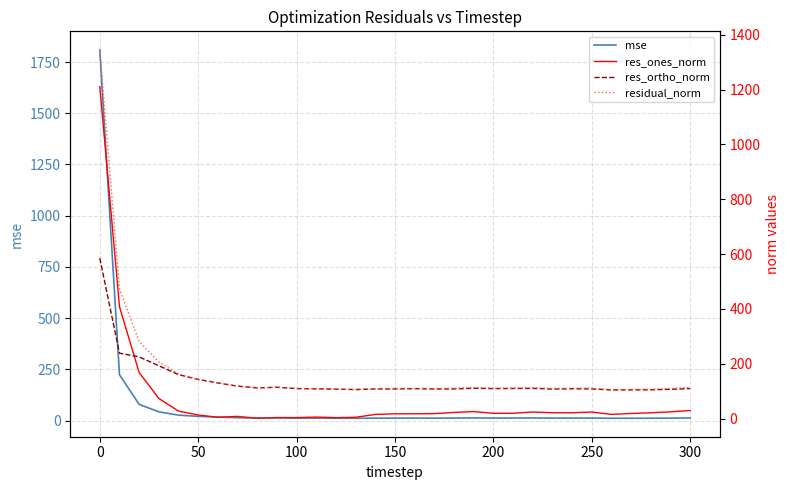

True or false: mse has a value of 20.7 at 50.

True